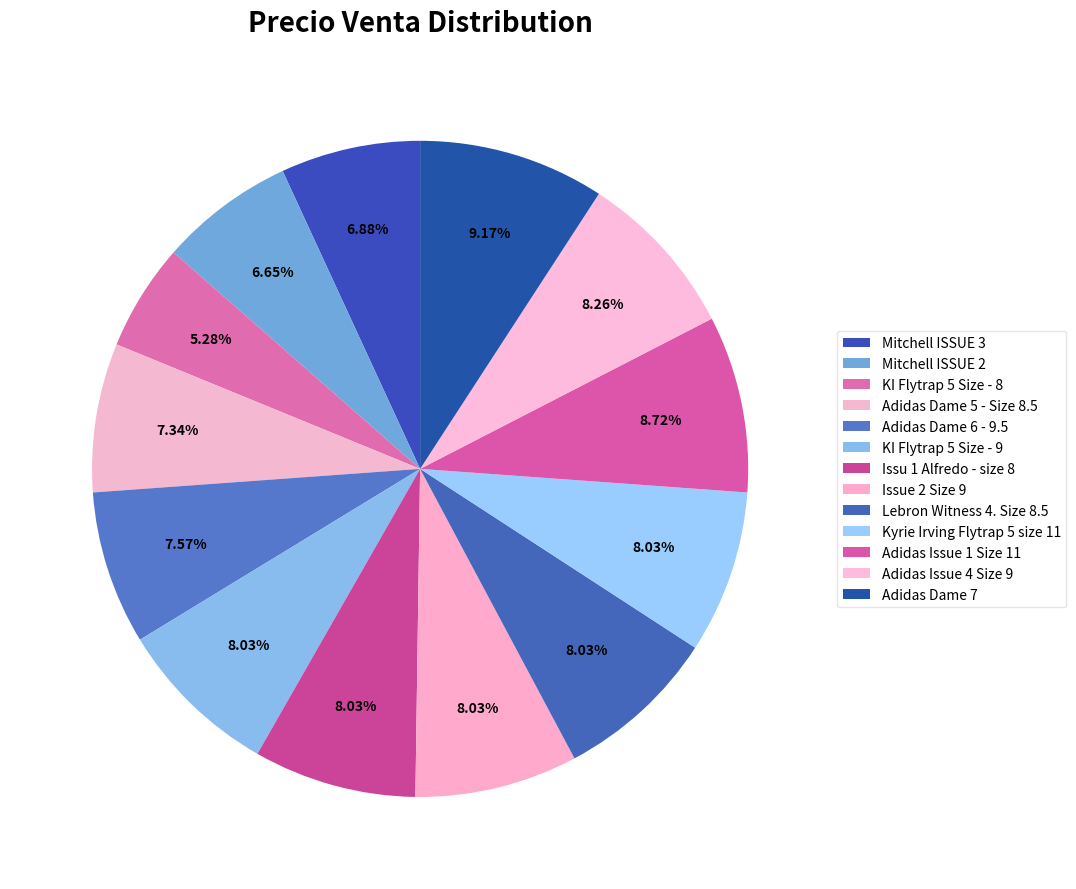

Count the number of slices in the pie.

13